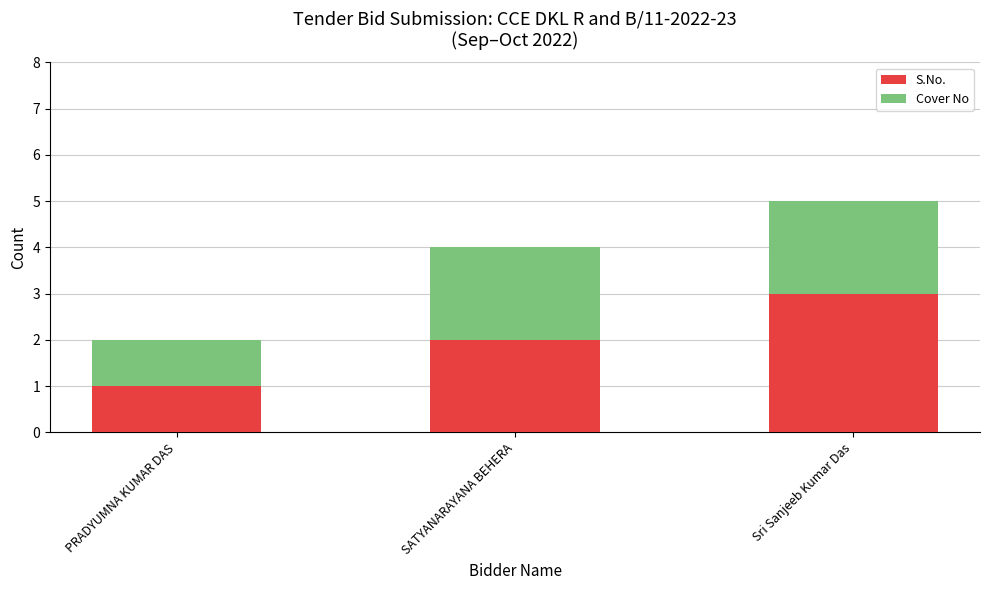

Is it true that S.No. equals 1 at SATYANARAYANA BEHERA?

False